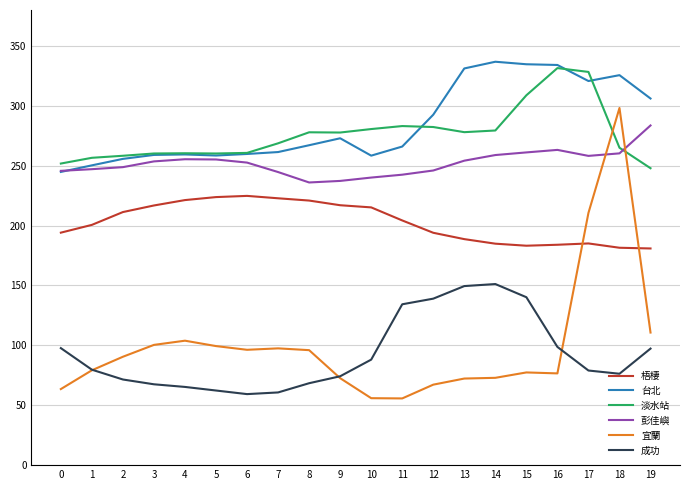

What is the spread (max minus min) of values at 9?

205.1